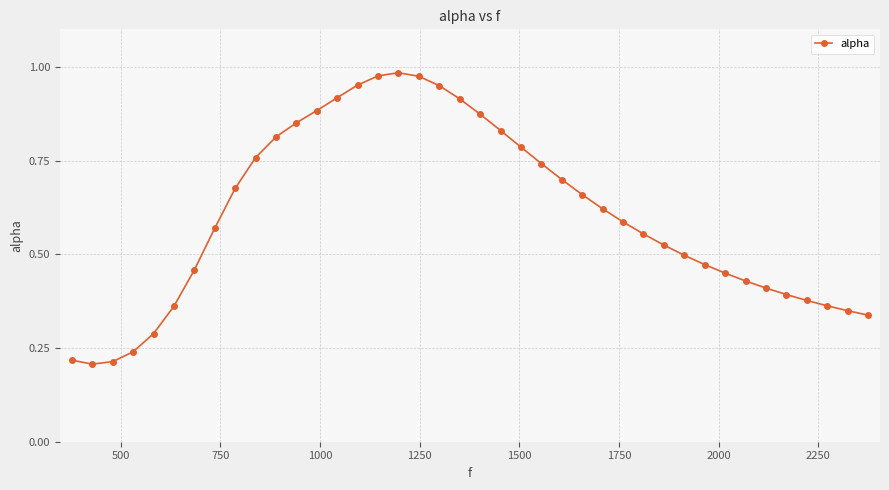

Does the chart display data point markers on the line(s)?

Yes